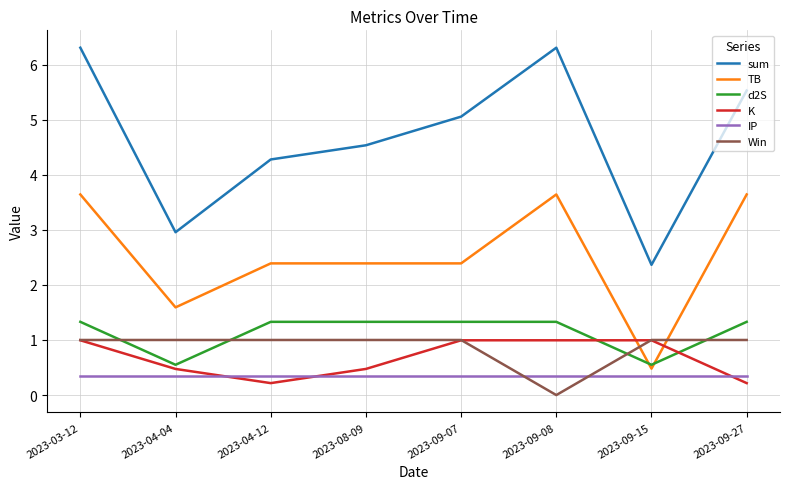

Is it true that Win equals 1.0 at 2023-09-07?

True